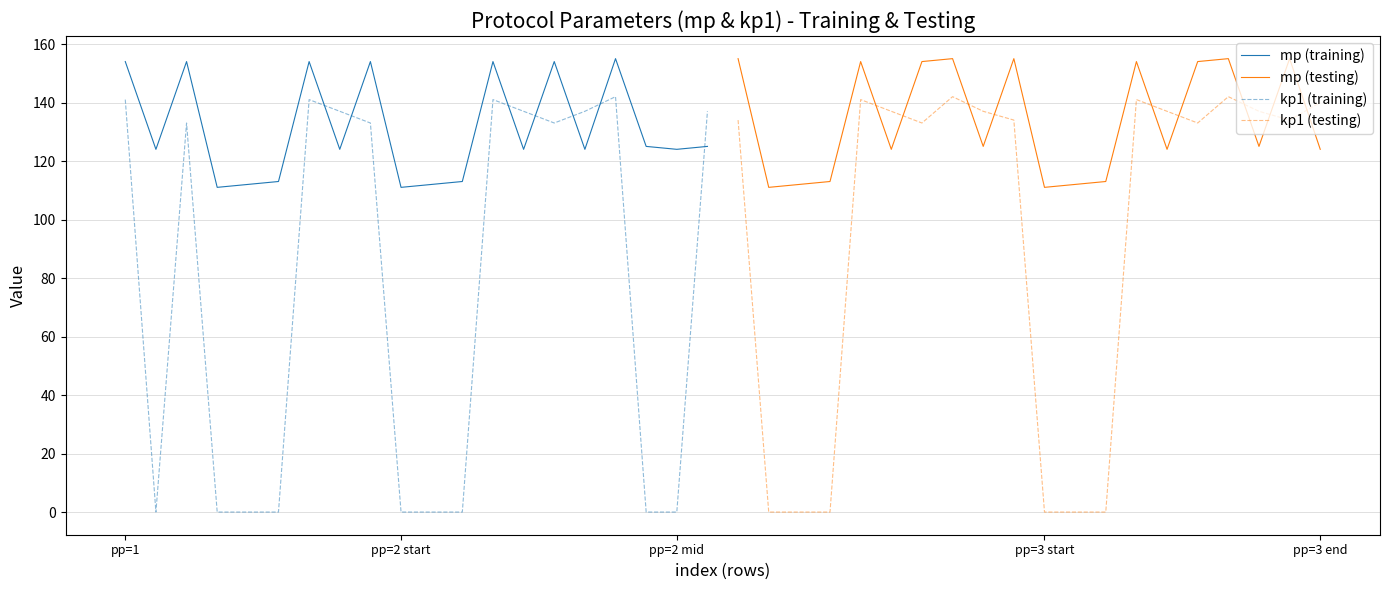

True or false: kp1 (testing) and mp (testing) intersect in this chart.

True